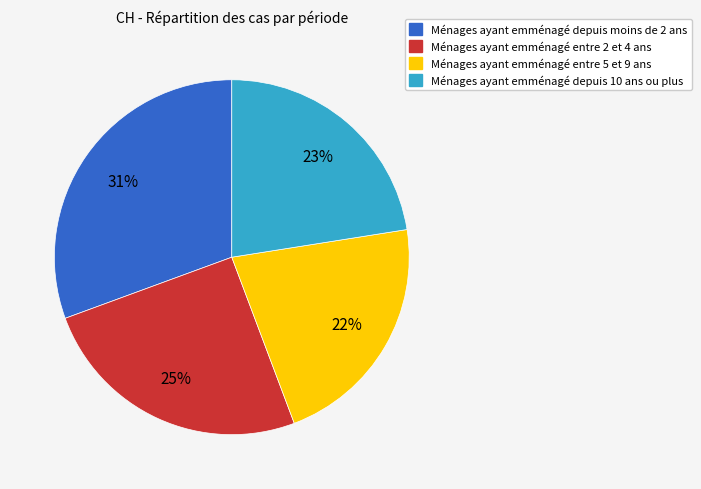

Is there a majority slice in this chart?

No